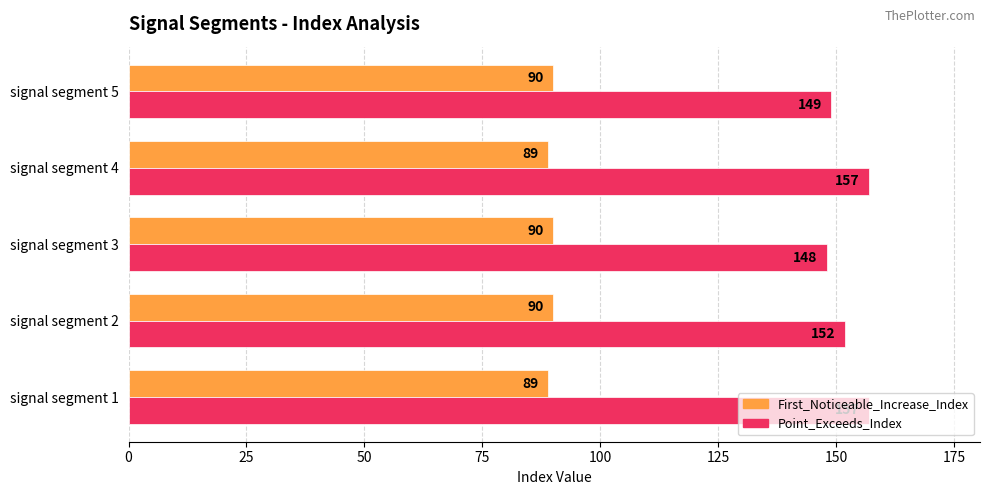

The Point_Exceeds_Index series shows 148 at signal segment 3. True or false?

True